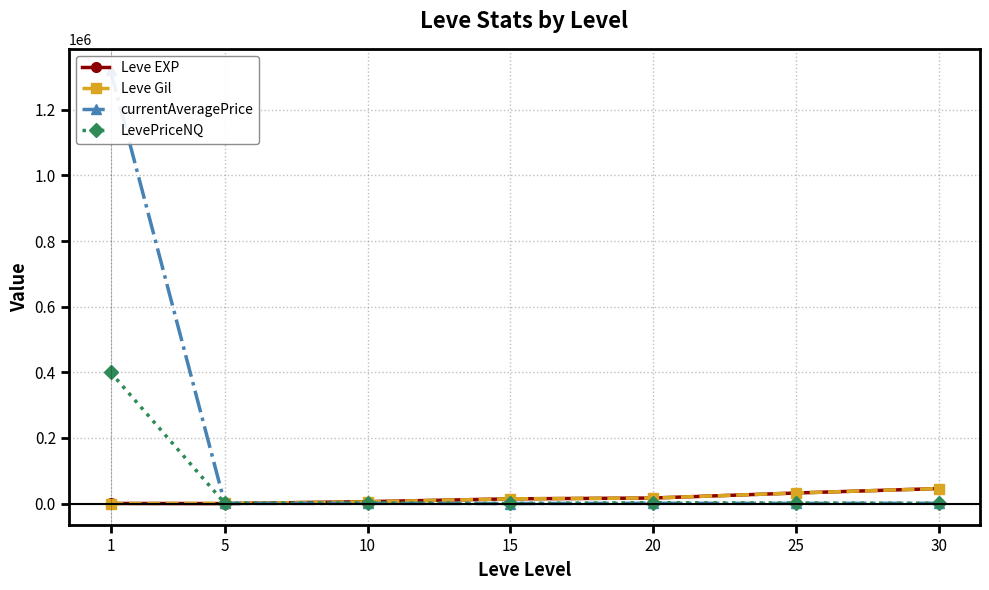

List the labels in order of Leve EXP value, smallest first.

5, 1, 10, 15, 20, 25, 30